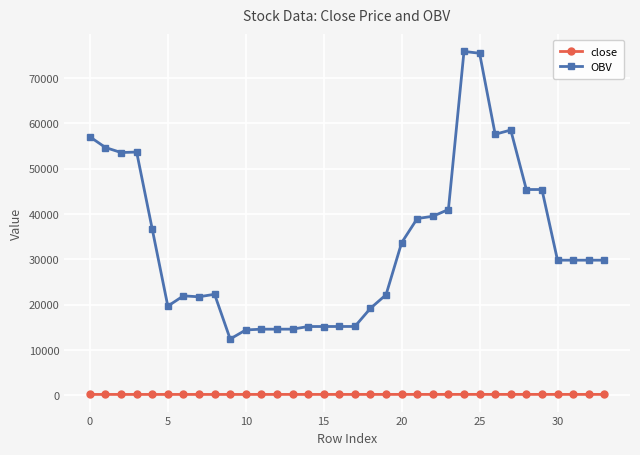

Which series has the widest spread of values?

OBV